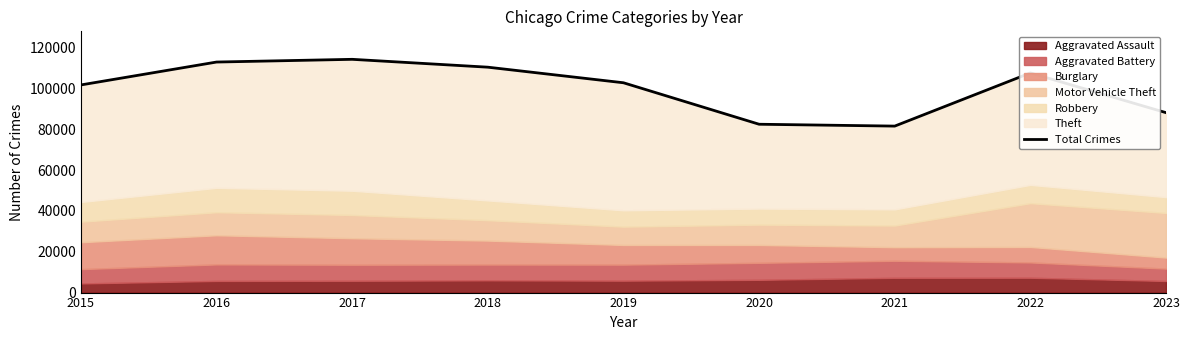

Where is the first local minimum?

2021